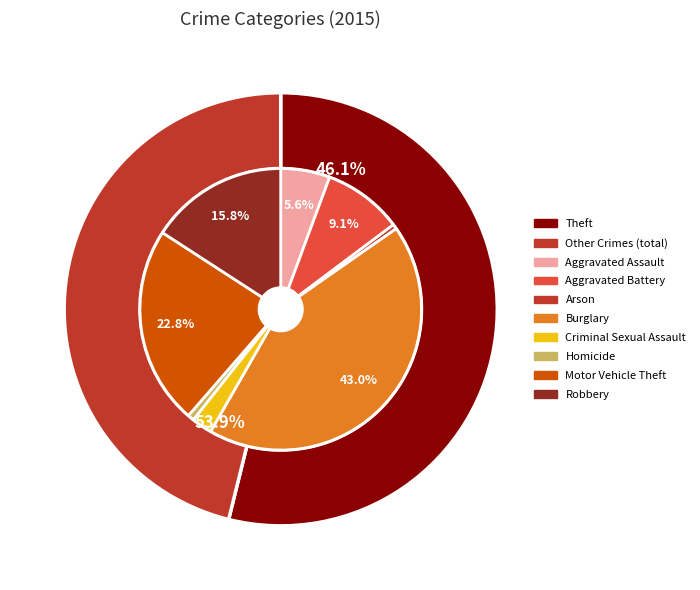

What is the smallest slice in the pie chart?

Arson